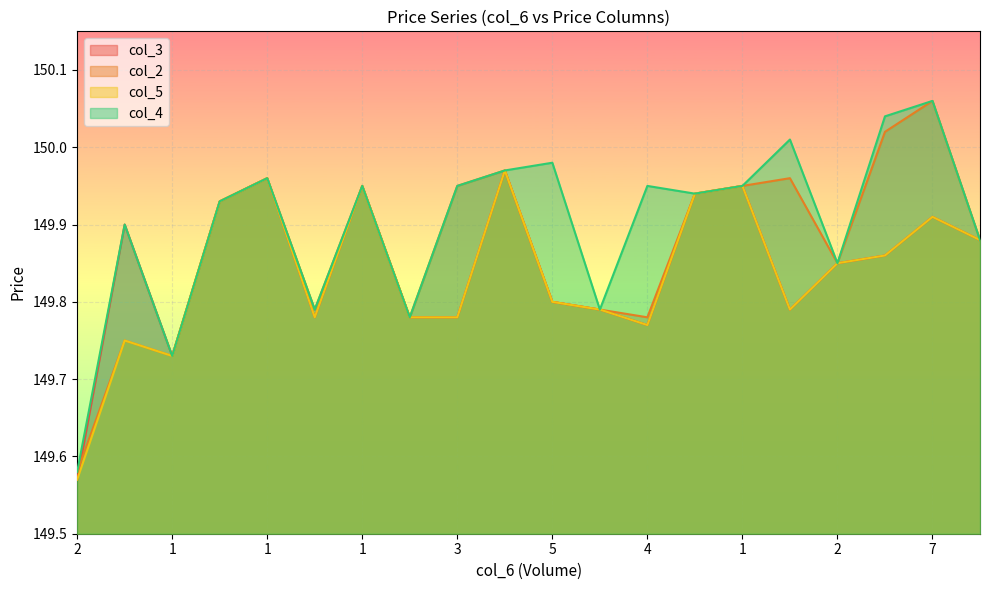

What is the difference between the maximum and minimum values in the col_3 series?

0.4